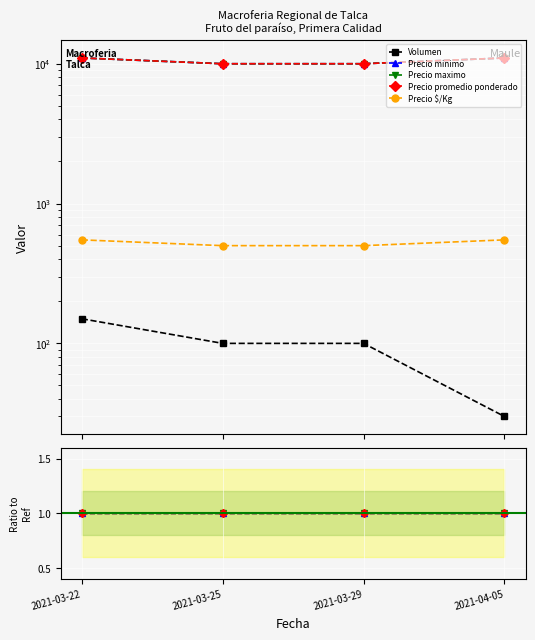

The value of Precio maximo at 2021-04-05 is 0.4. True or false?

False